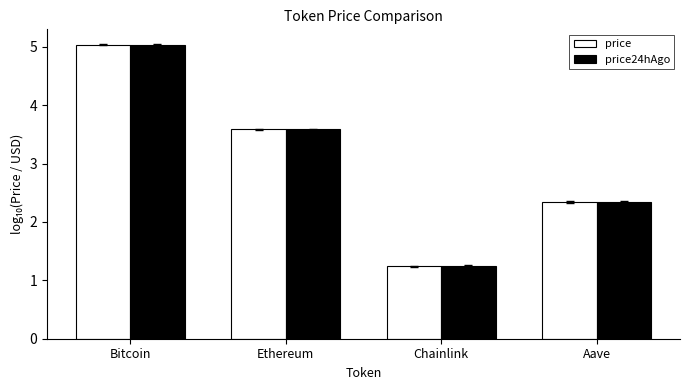

The value of price24hAgo at Ethereum is 5.9. True or false?

False